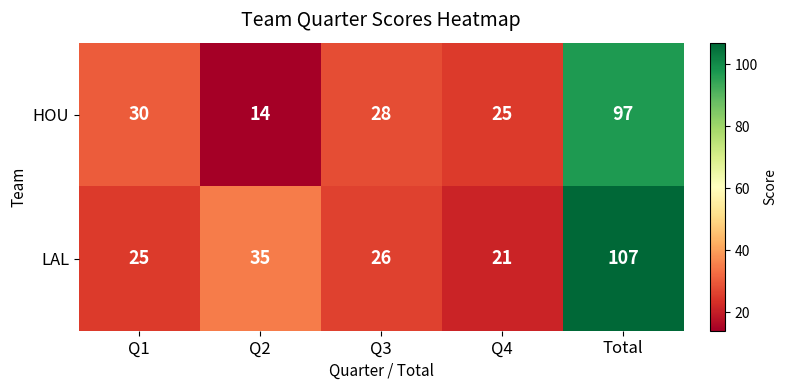

At which label does LAL reach its peak?

Total